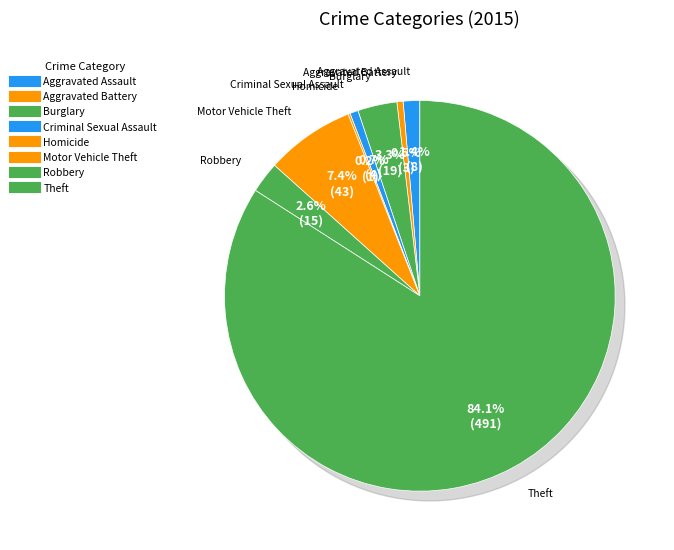

Is there any slice that represents more than half of the pie?

Yes